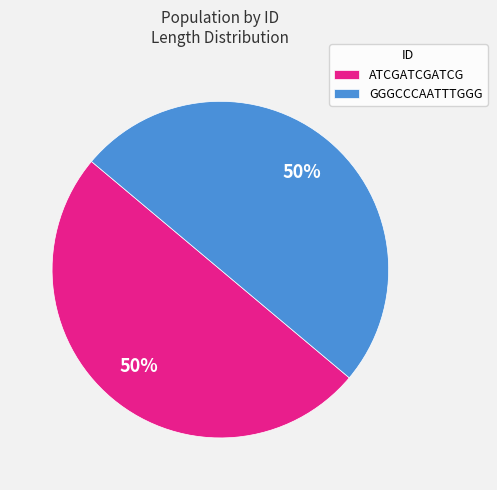

The GGGCCCAATTTGGG slice represents 38% of the pie. True or false?

False